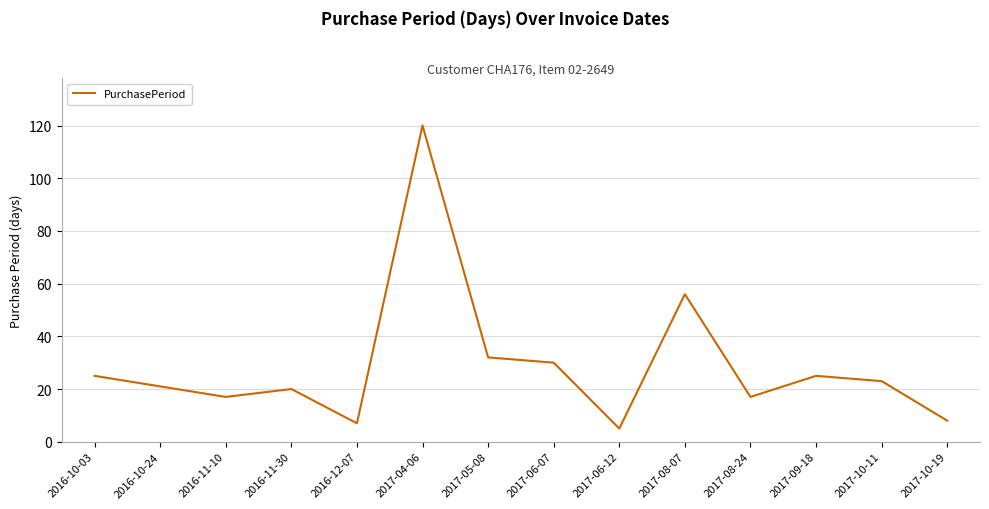

At which category does the chart reach its peak across all series?

2017-04-06